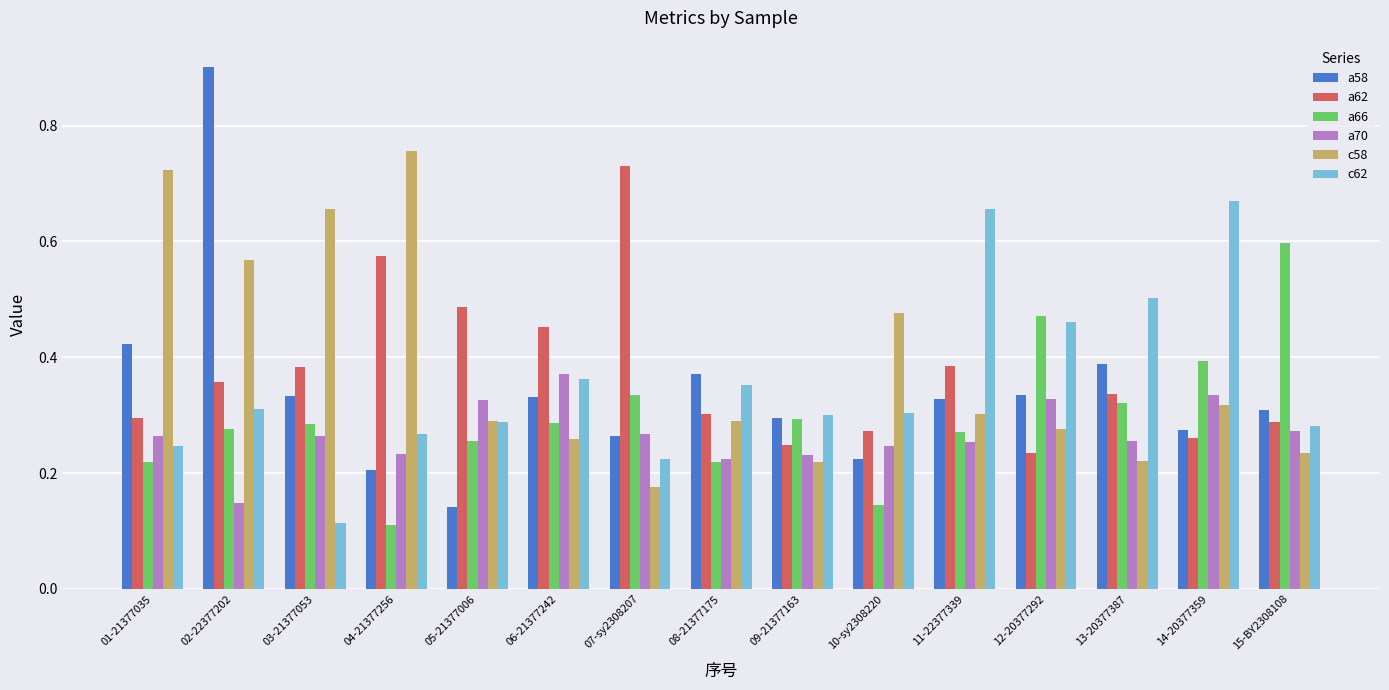

Are the bars grouped side by side (vs. stacked)?

Yes